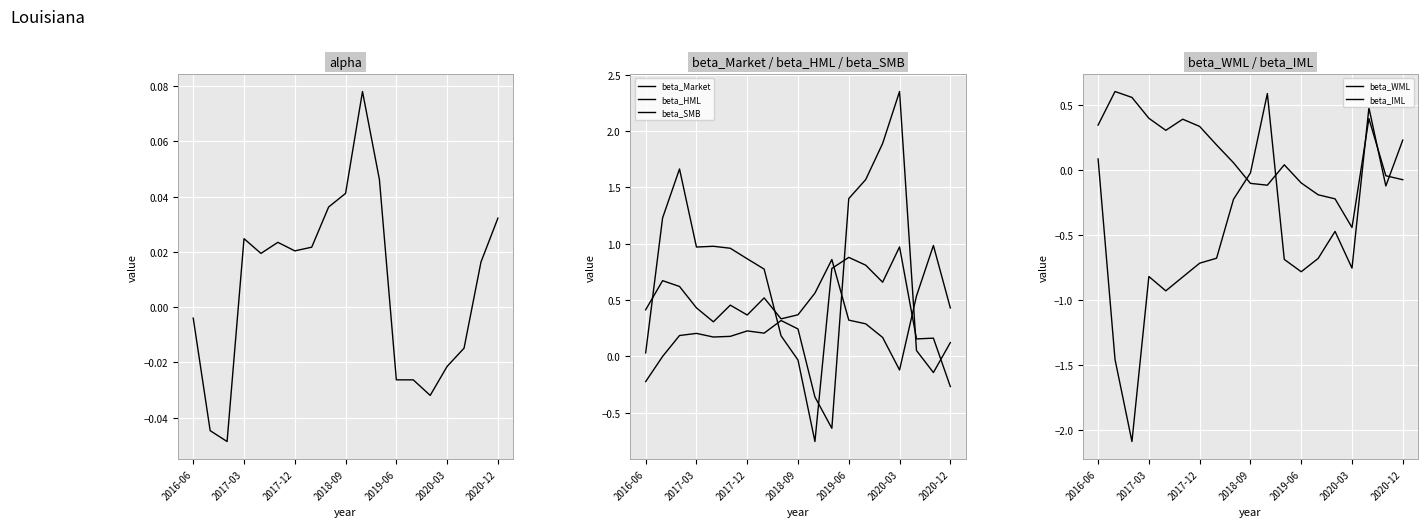

List the series in order of their peak value, highest first.

beta_HML, beta_SMB, beta_Market, beta_WML, beta_IML, alpha